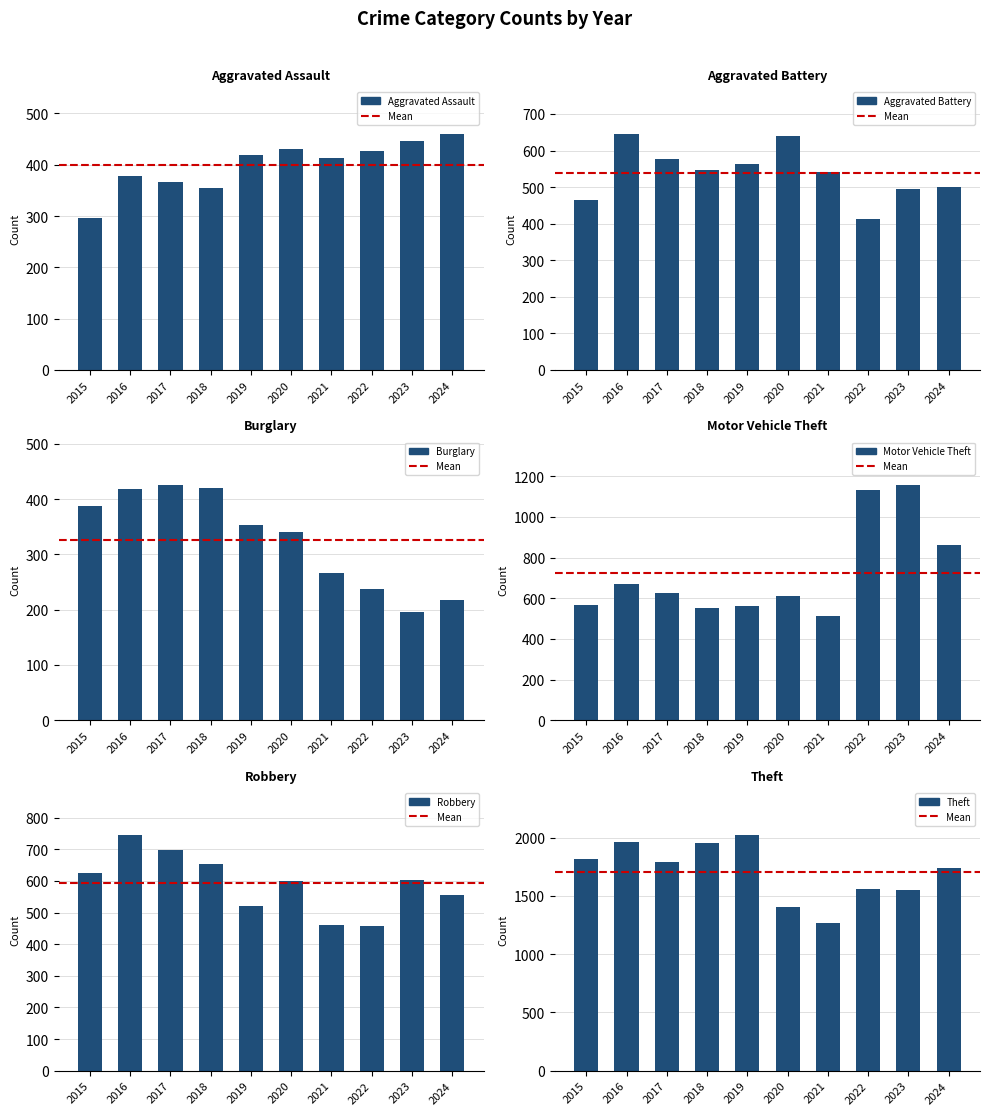

The value of Aggravated Assault at 2016 is 154. True or false?

False